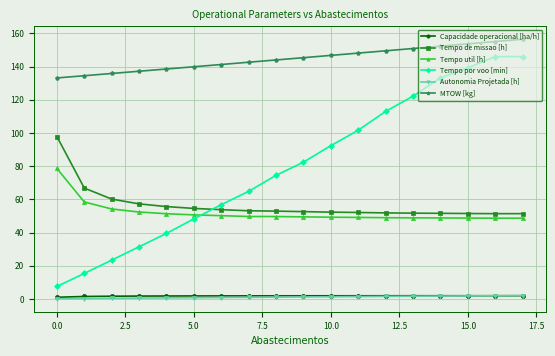

What are all the series names shown in the legend?

Capacidade operacional [ha/h], Tempo de missao [h], Tempo util [h], Tempo por voo [min], Autonomia Projetada [h], MTOW [kg]